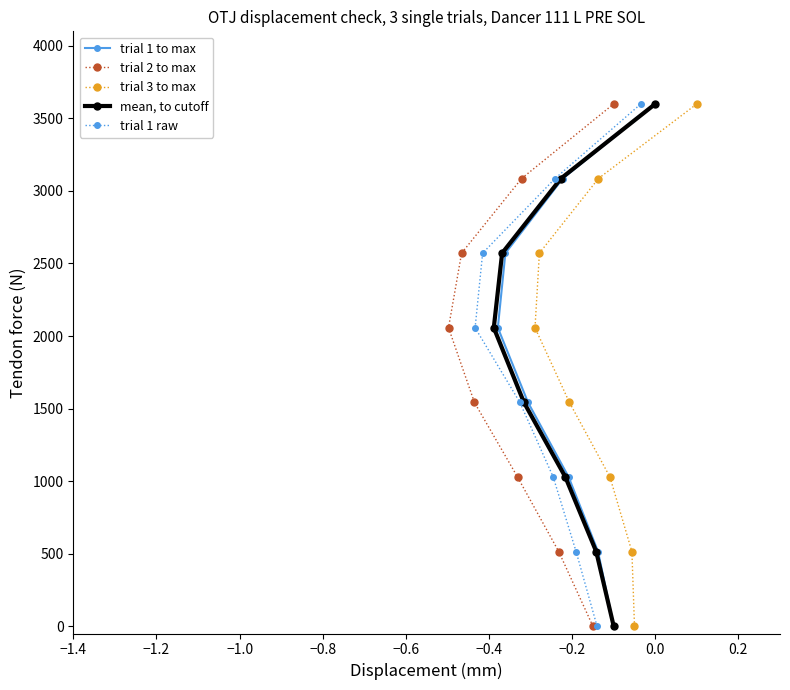

What is the label of the 7th point from the left?

−0.2